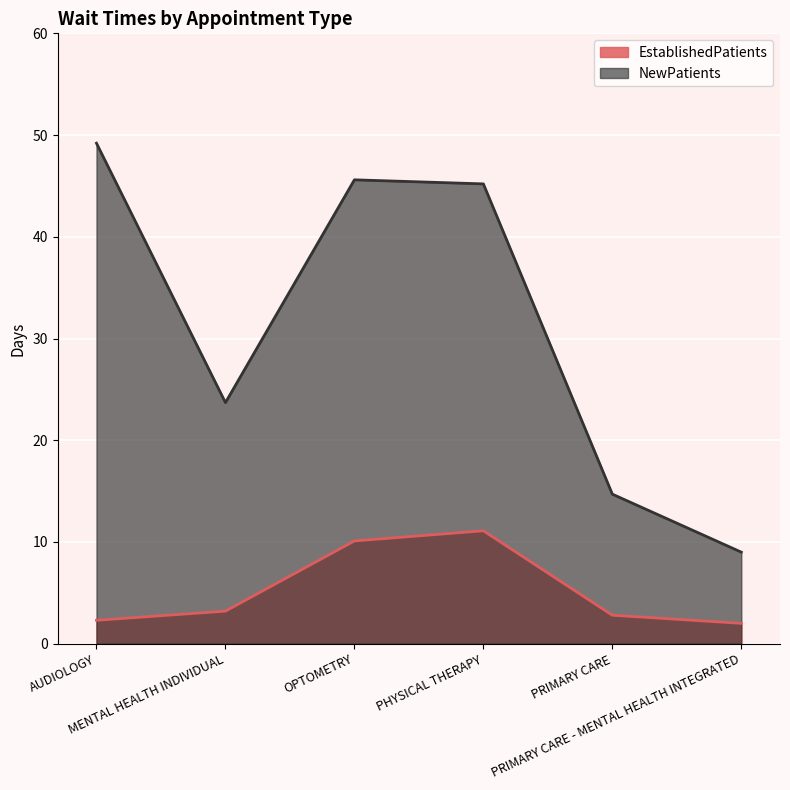

Between PHYSICAL THERAPY and MENTAL HEALTH INDIVIDUAL, which is larger?

PHYSICAL THERAPY